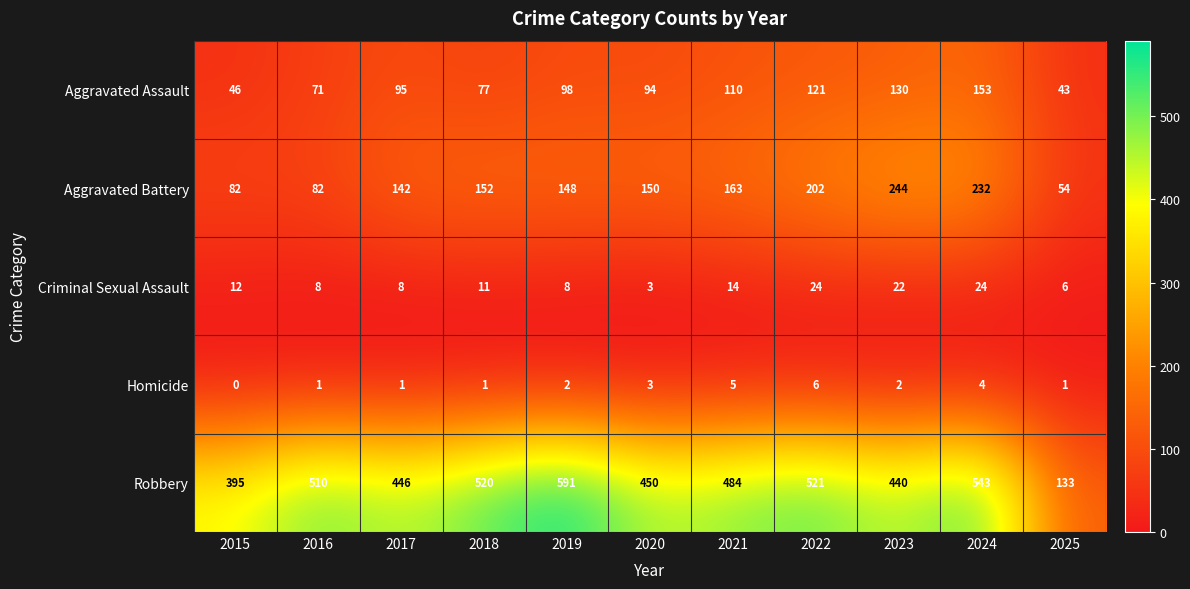

How many Aggravated Battery values are between 82 and 202?

8